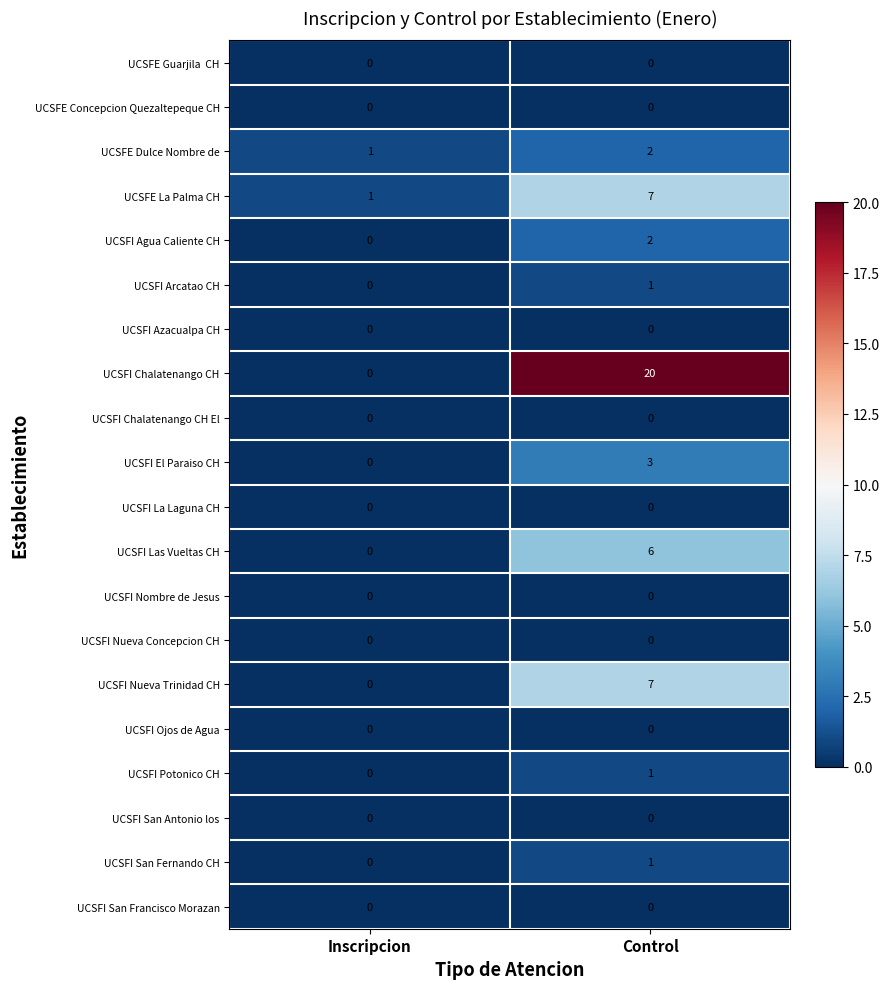

Rank the categories by UCSFE Dulce Nombre de value from highest to lowest.

Control, Inscripcion